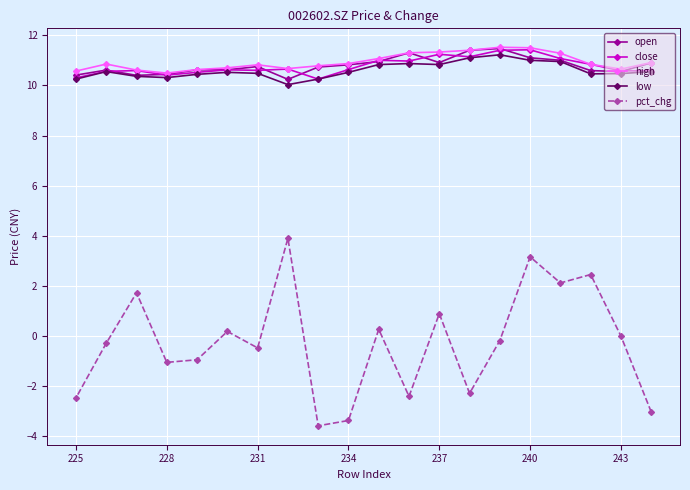

What is the lowest value of the open series?

10.2